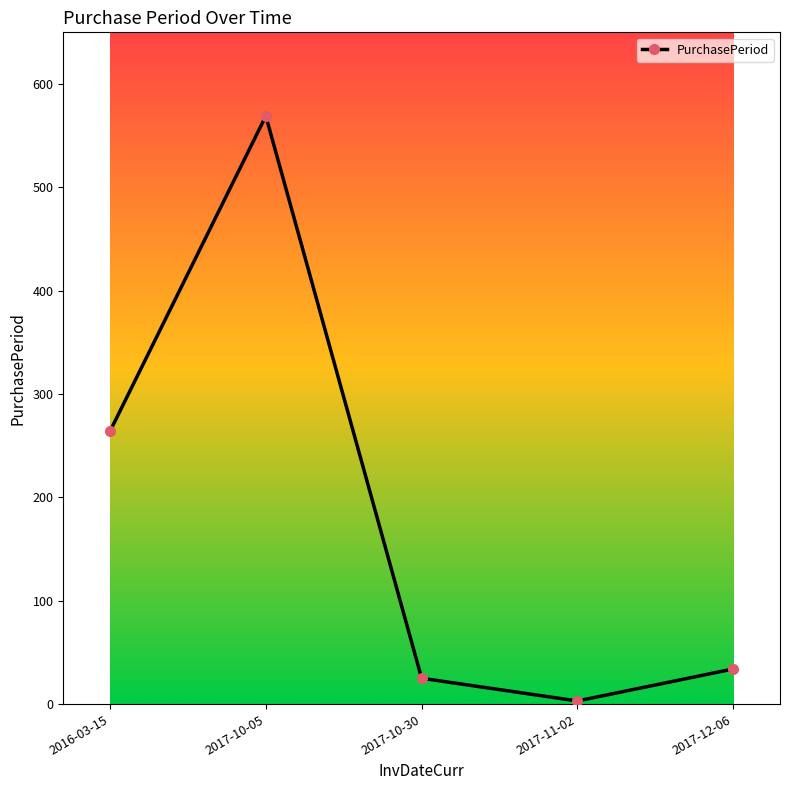

Rank the categories by value from lowest to highest.

2017-11-02, 2017-10-30, 2017-12-06, 2016-03-15, 2017-10-05